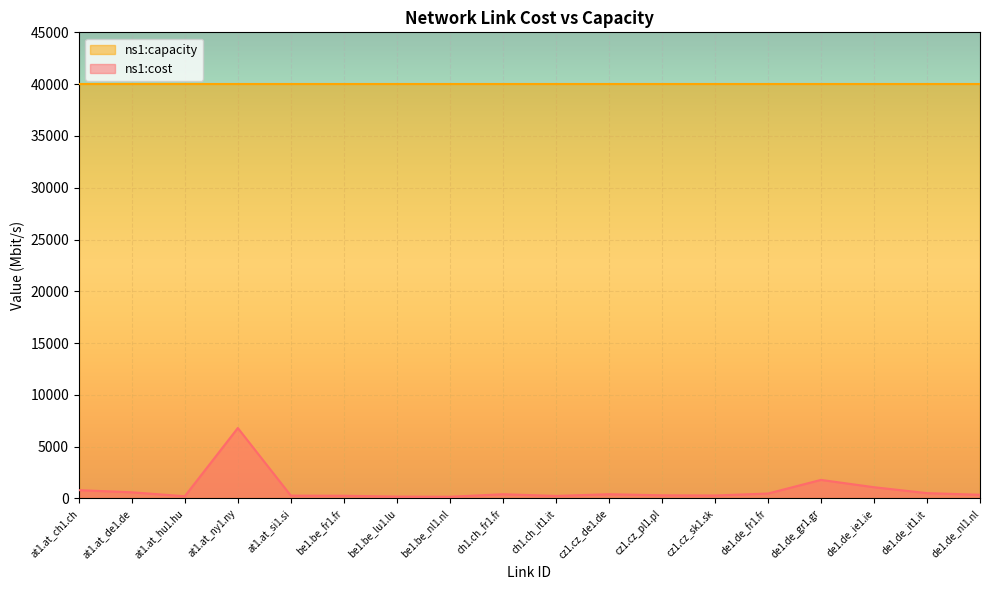

The value of ns1:capacity at be1.be_fr1.fr is 17662. True or false?

False